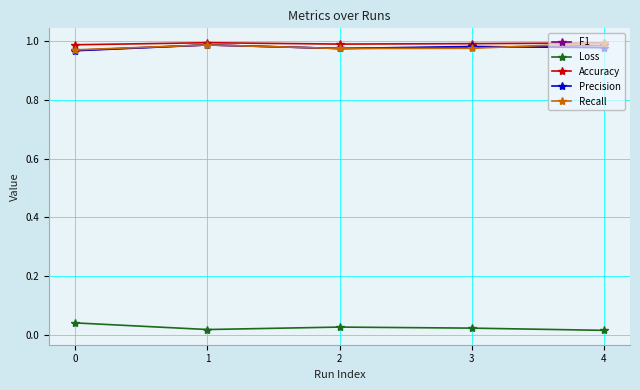

Is it true that F1 equals 1.6 at 1?

False